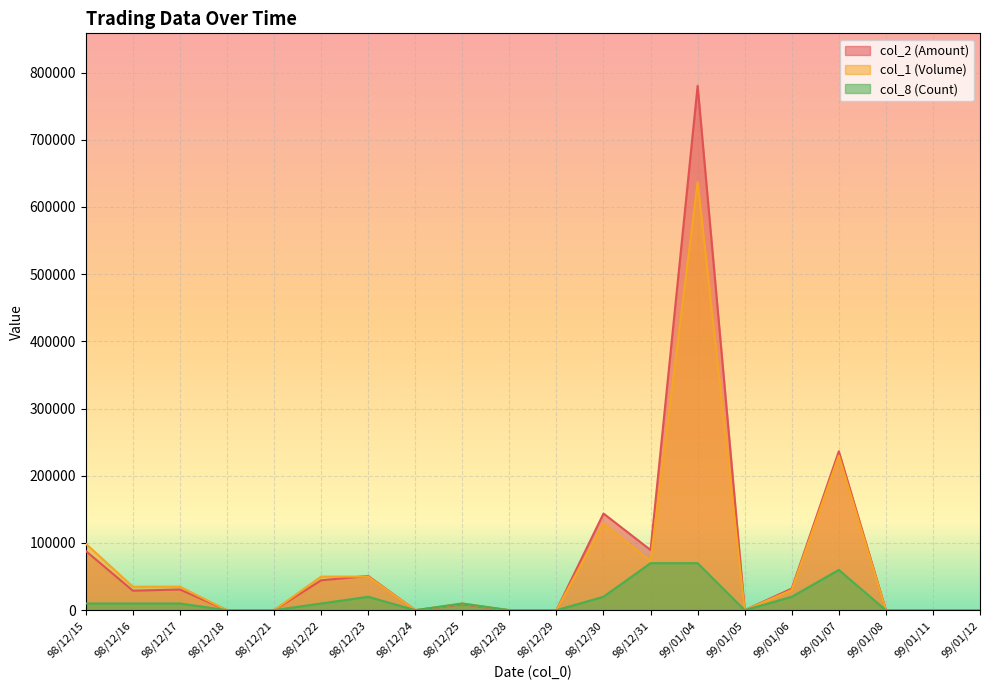

What is the approximate value of col_8 (Count) at 99/01/04, to the nearest 50?

70000